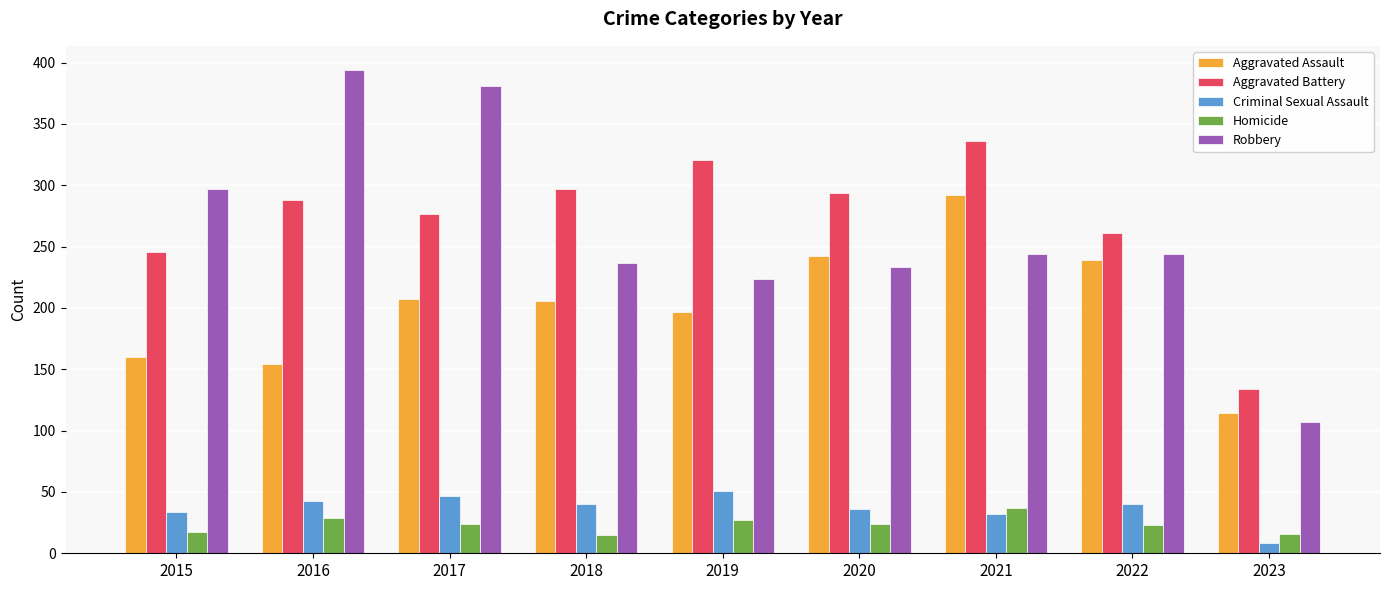

How many values in the Aggravated Battery series are below 288?

4